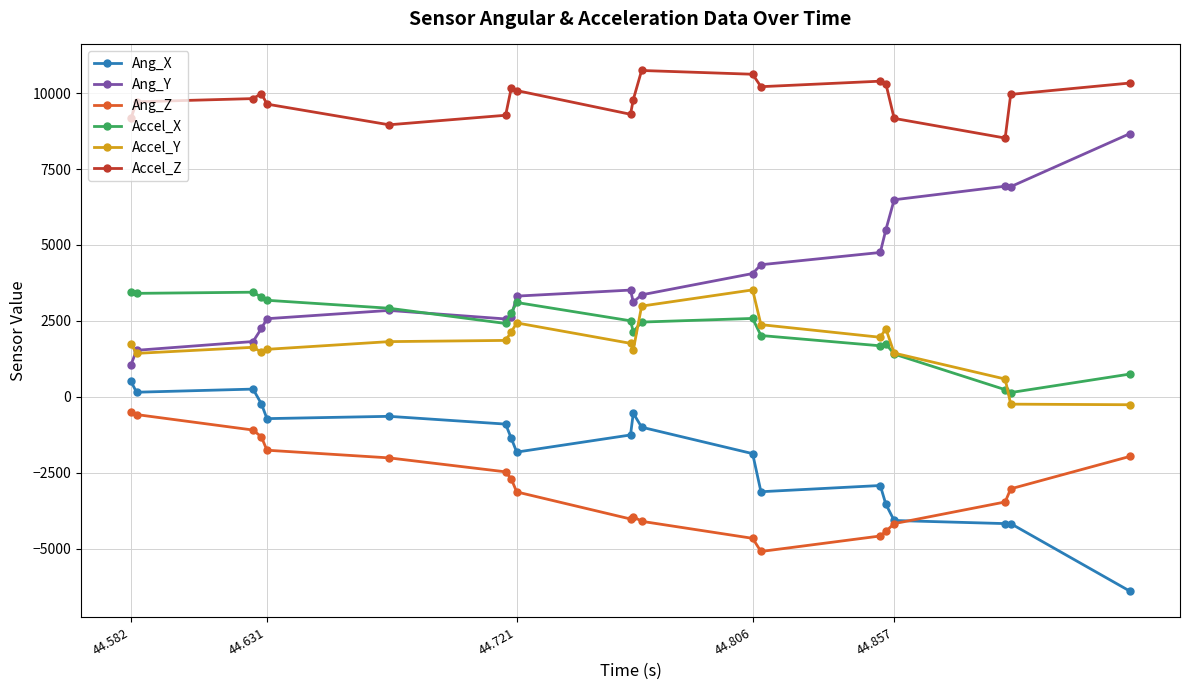

Which series ends up on top after the final intersection of Ang_Y and Accel_X?

Ang_Y